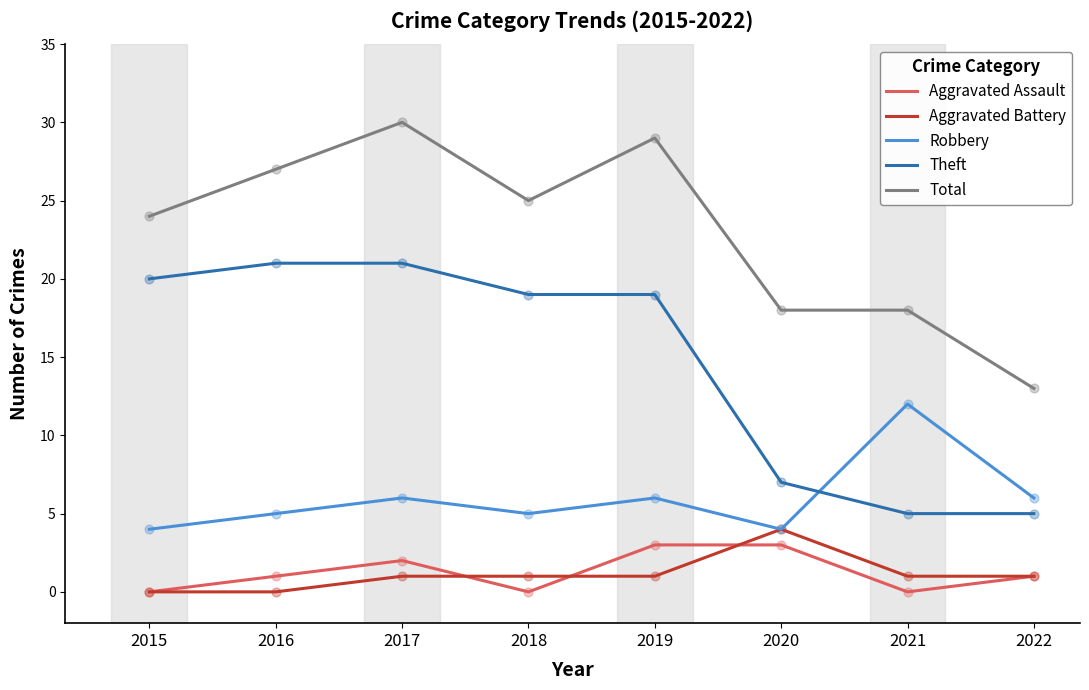

Is the value of Robbery at 2019 greater than the value of Theft at 2021?

Yes